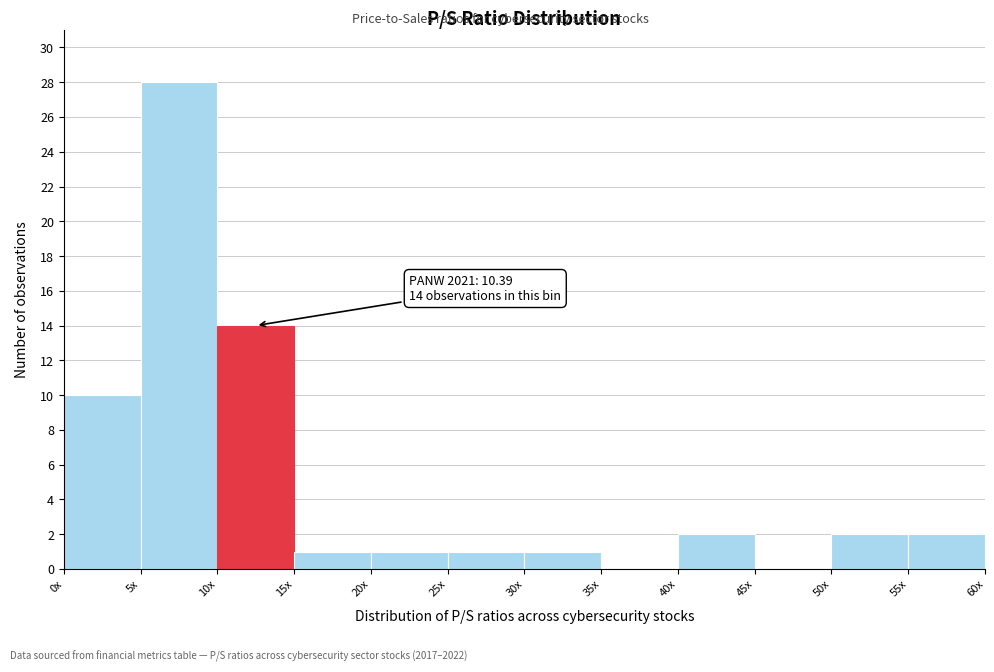

Reading right to left, extract all data points from this chart.

55x=2	50x=2	45x=0	40x=2	35x=0	30x=1	25x=1	20x=1	15x=1	10x=14	5x=28	0x=10